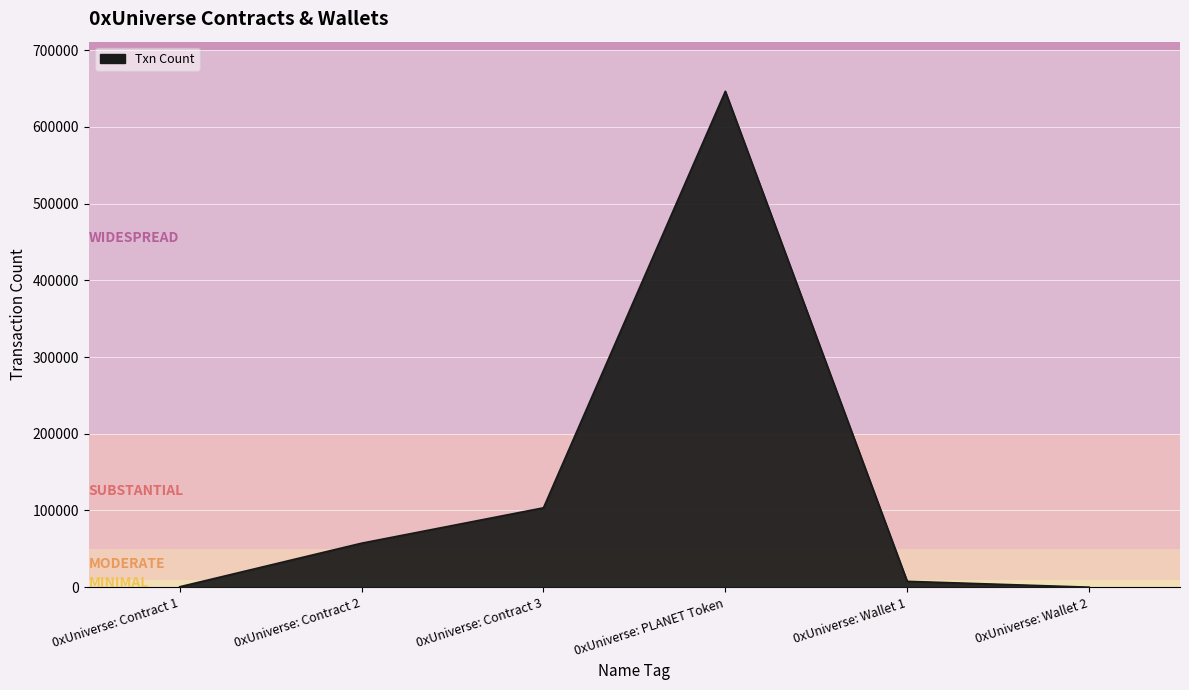

Does the chart have visible grid lines?

Yes